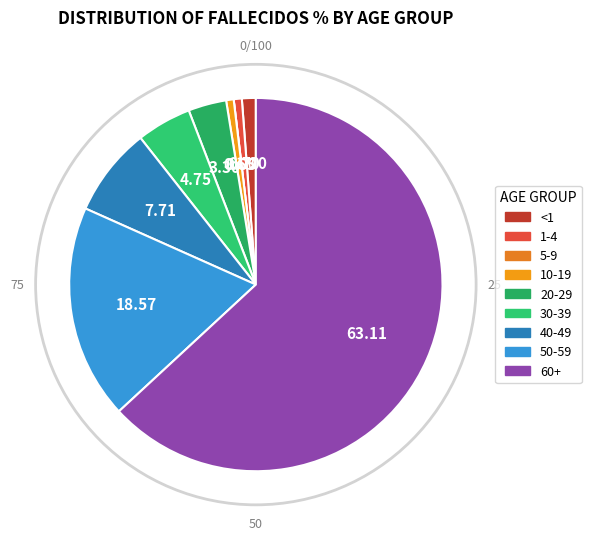

How many segments does this pie chart have?

9